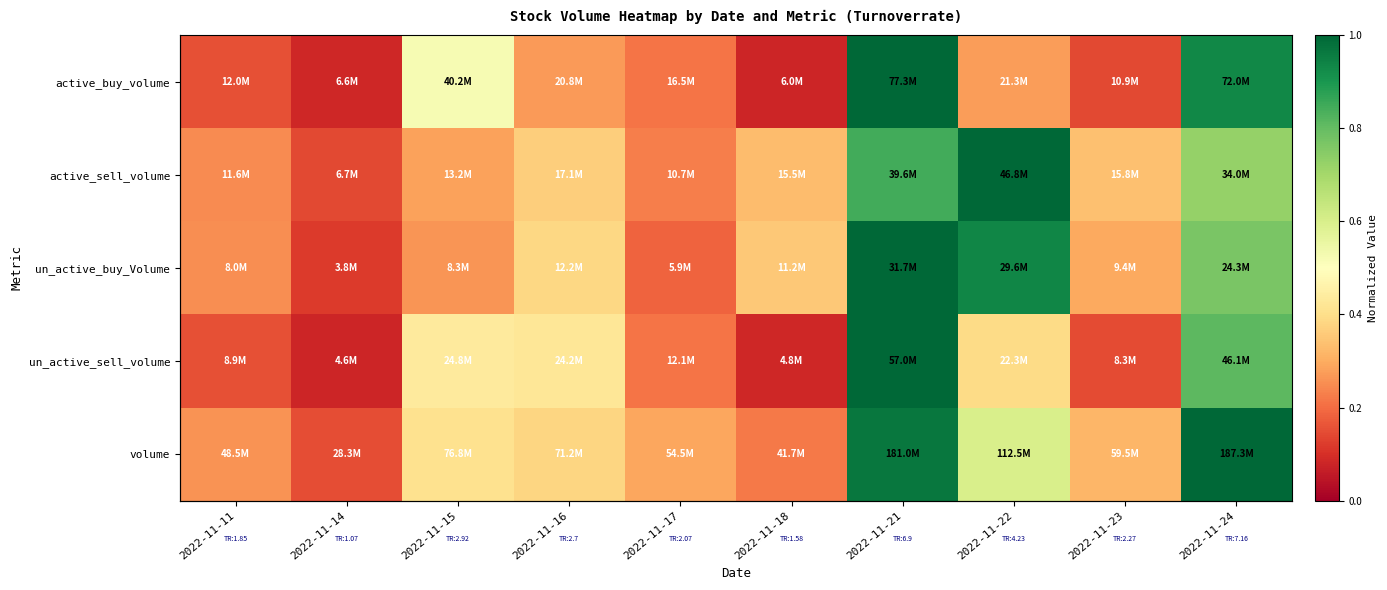

What is the difference between the active_sell_volume values at 2022-11-17 and 2022-11-22?

0.8